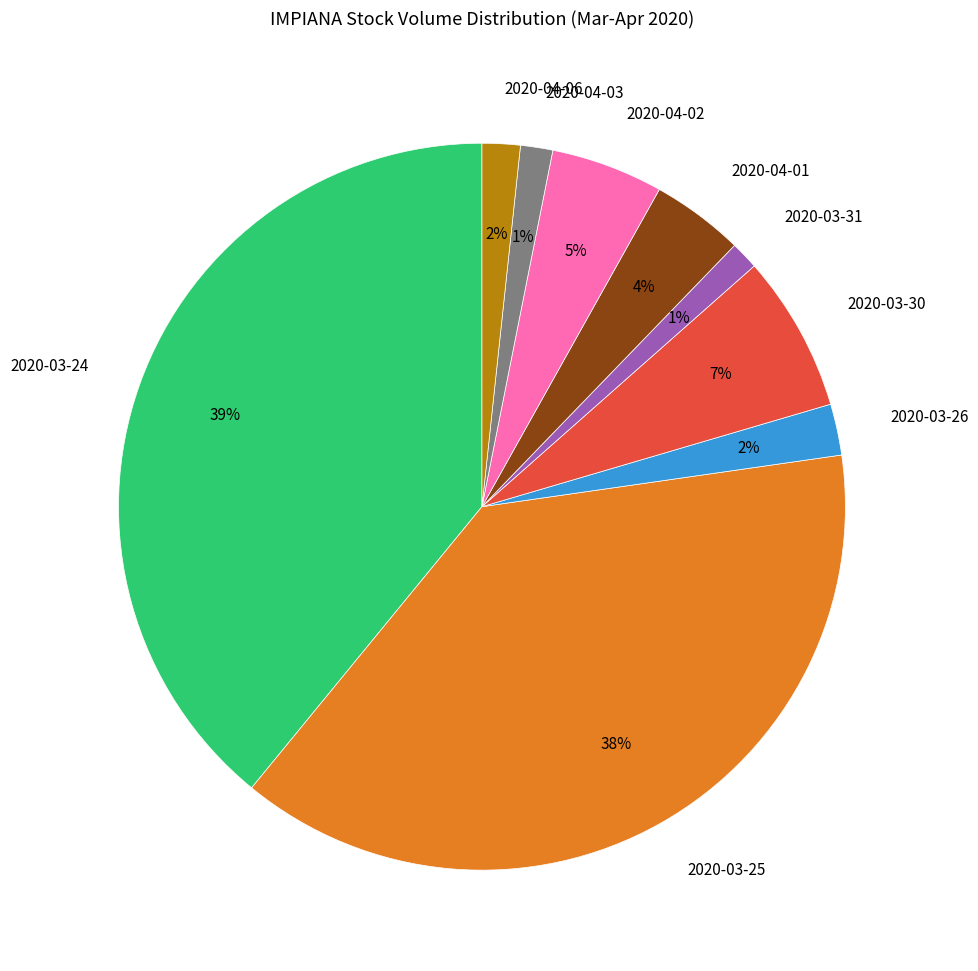

How many segments does this pie chart have?

9